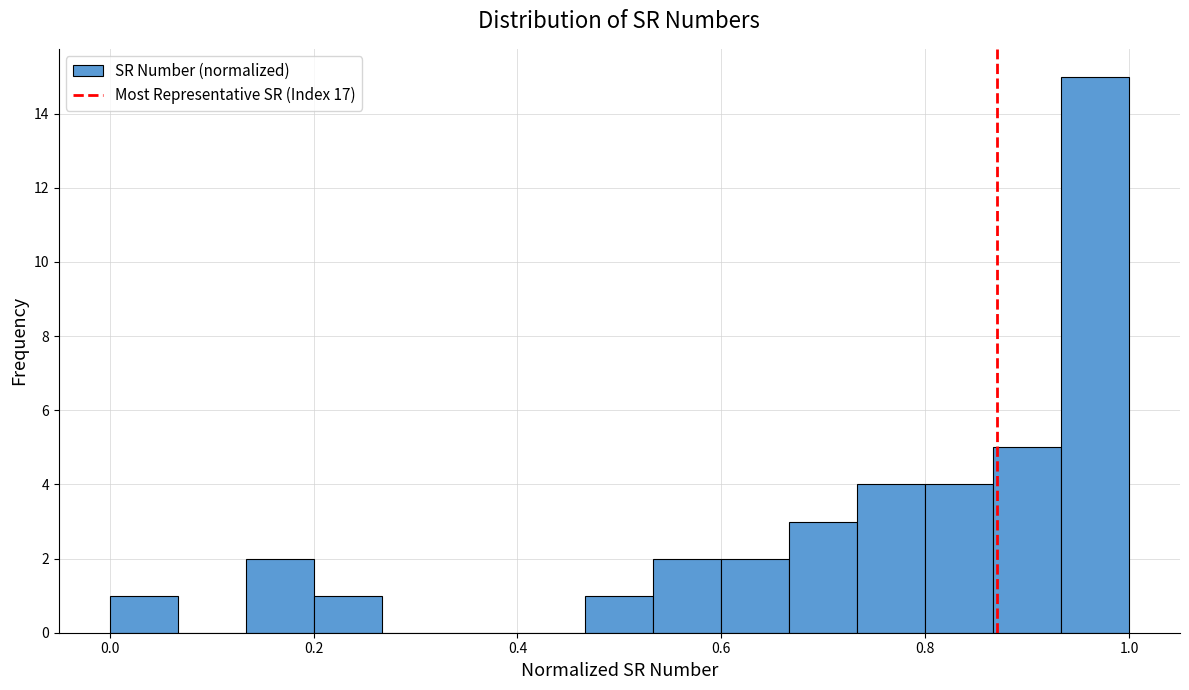

Around what value on the x-axis is the tallest bar? Give the approximate position of its centre, as read against the axis.

0.96